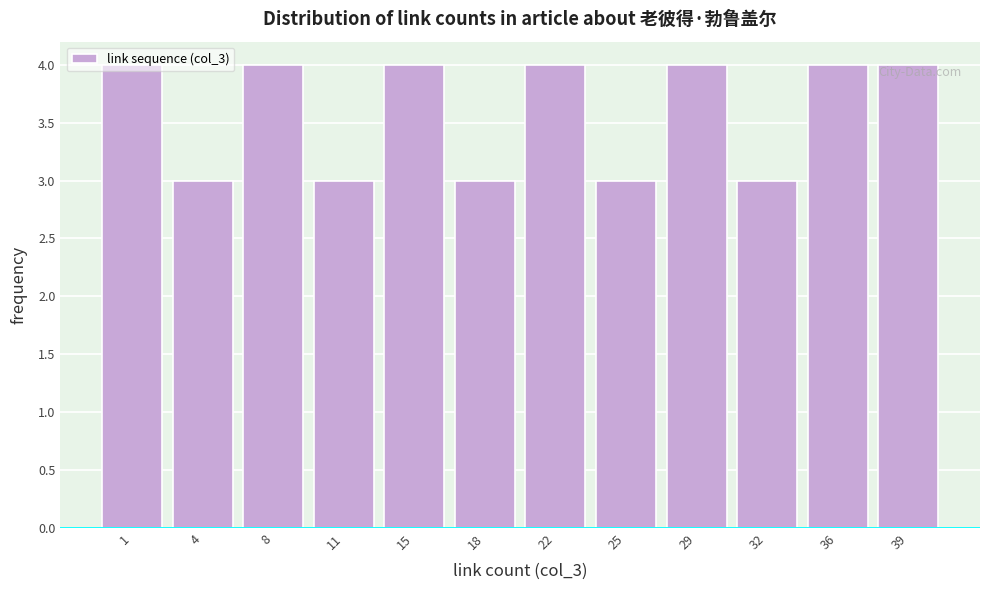

What is the change in value from 11 to 22?

+1